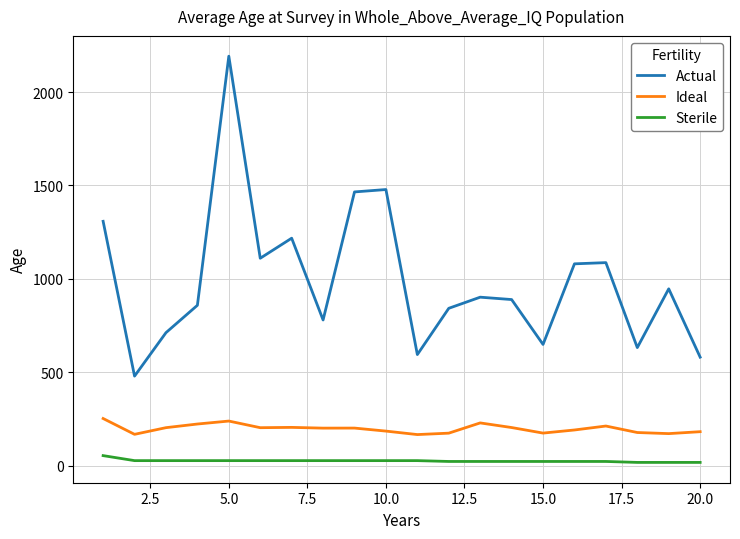

What is the maximum value shown in the chart?

2192.2